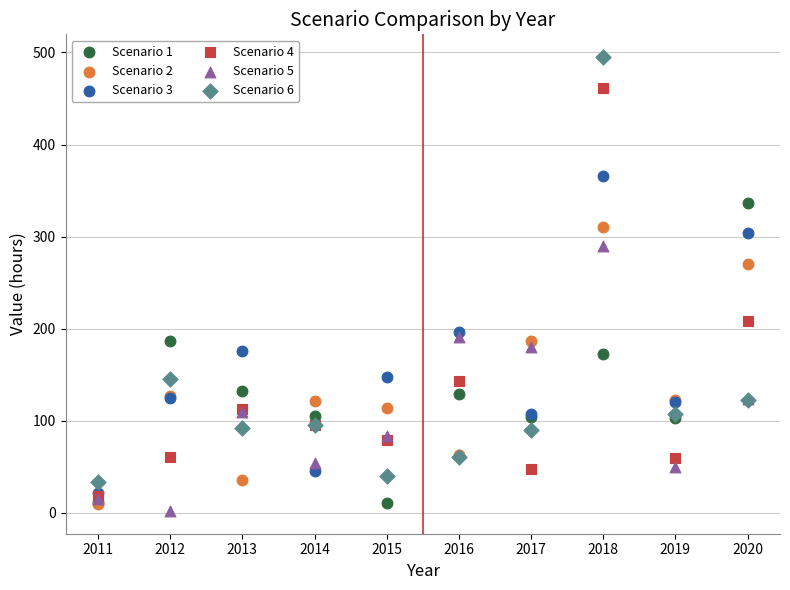

Across all series, what Y value is closest to 248?

270